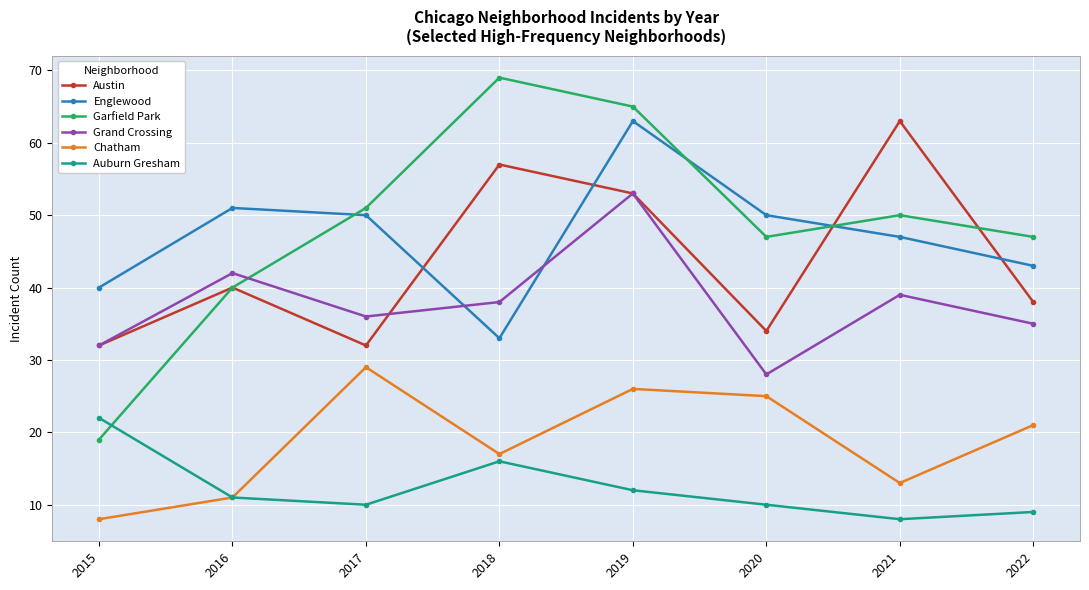

Where is the first local maximum for Garfield Park?

2018